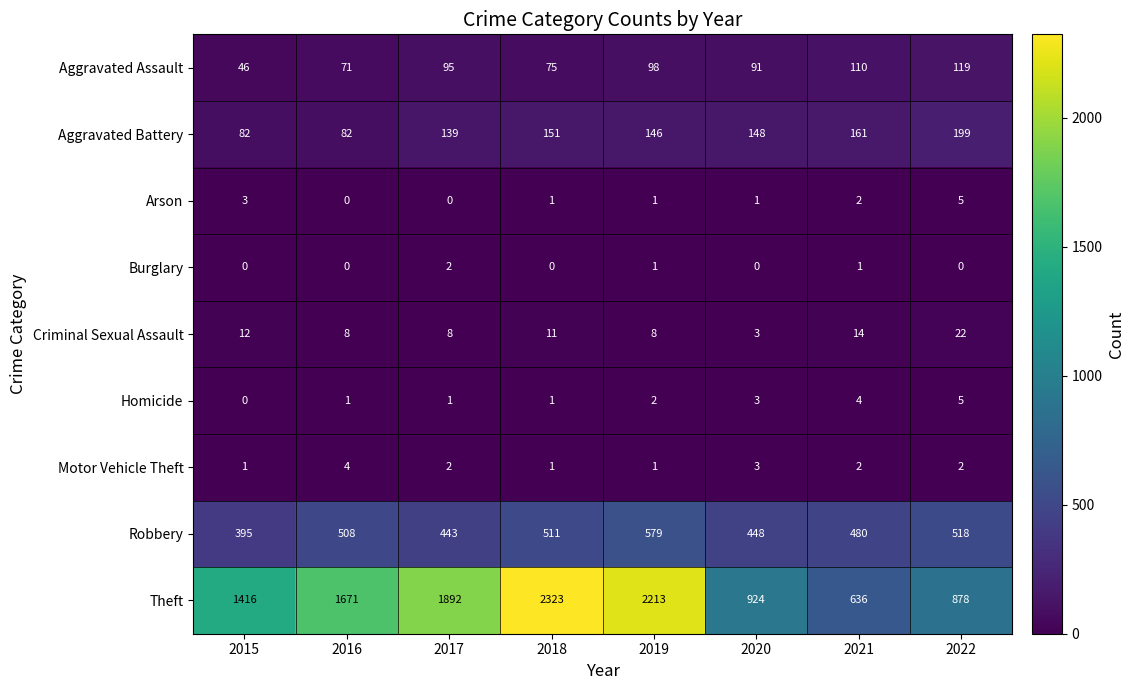

The Homicide series shows 1 at 2016. True or false?

True